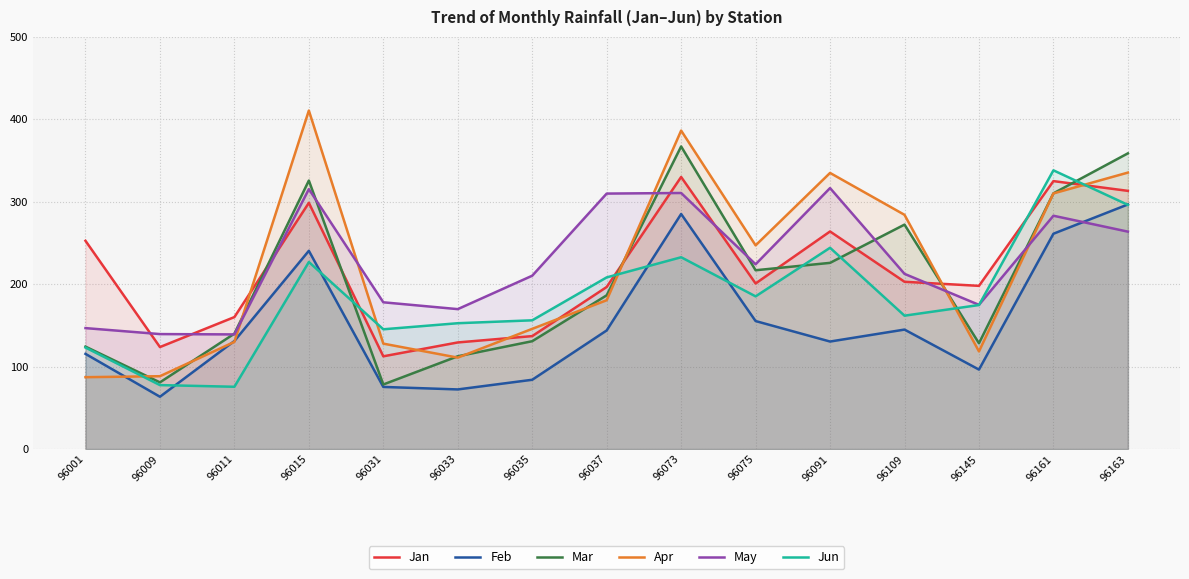

Rank the series by their maximum value, from highest to lowest.

Apr, Mar, Jun, Jan, May, Feb